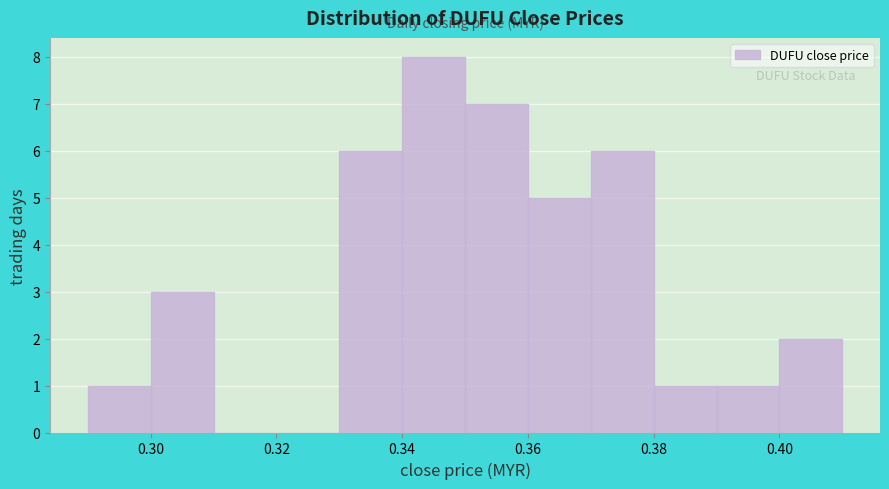

Reading left to right, transcribe this chart: for each bar, give the range it covers on the x-axis and its height. The values are not printed on the chart, so give them approximately, as read against the axis.

0.29 to 0.30: 1
0.30 to 0.31: 3
0.31 to 0.32: 0
0.32 to 0.33: 0
0.33 to 0.34: 6
0.34 to 0.35: 8
0.35 to 0.36: 7
0.36 to 0.37: 5
0.37 to 0.38: 6
0.38 to 0.39: 1
0.39 to 0.40: 1
0.40 to 0.41: 2